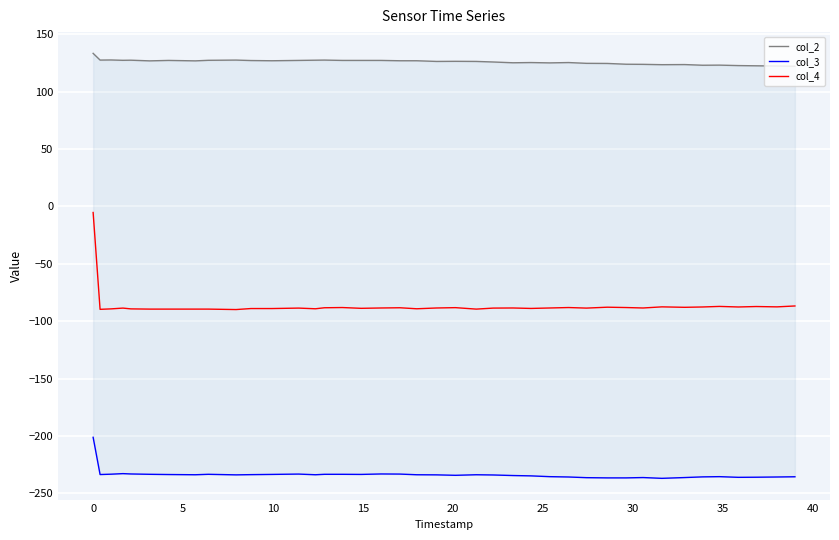

What is the average value of the col_4 series?

-86.4